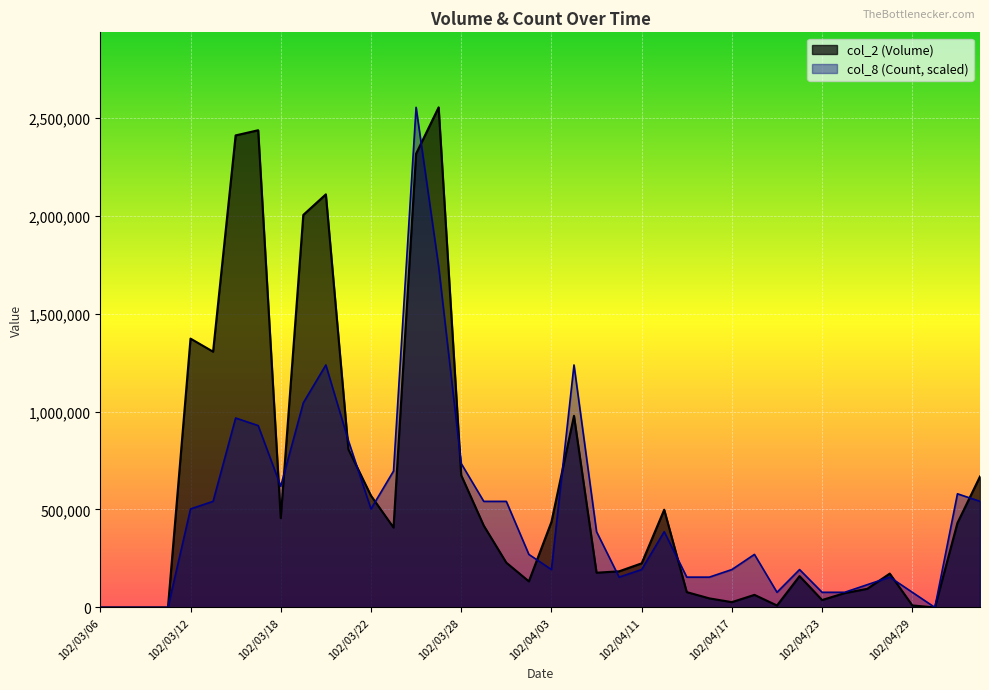

List the series in order of their overall mean, lowest first.

col_8 (Count, scaled), col_2 (Volume)